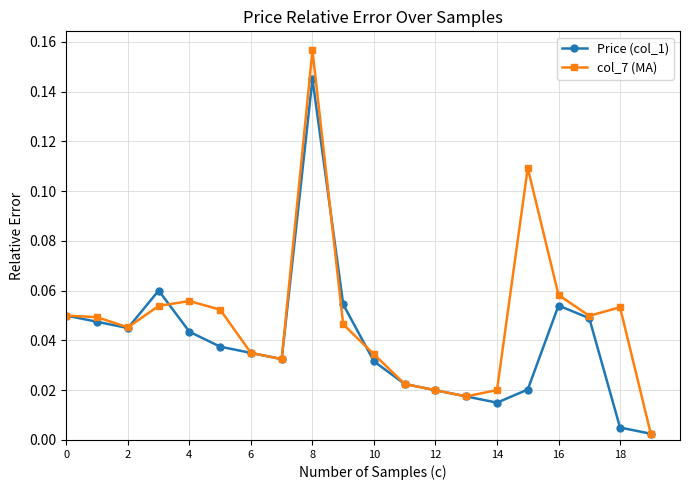

List the series in order of their peak value, lowest first.

Price (col_1), col_7 (MA)